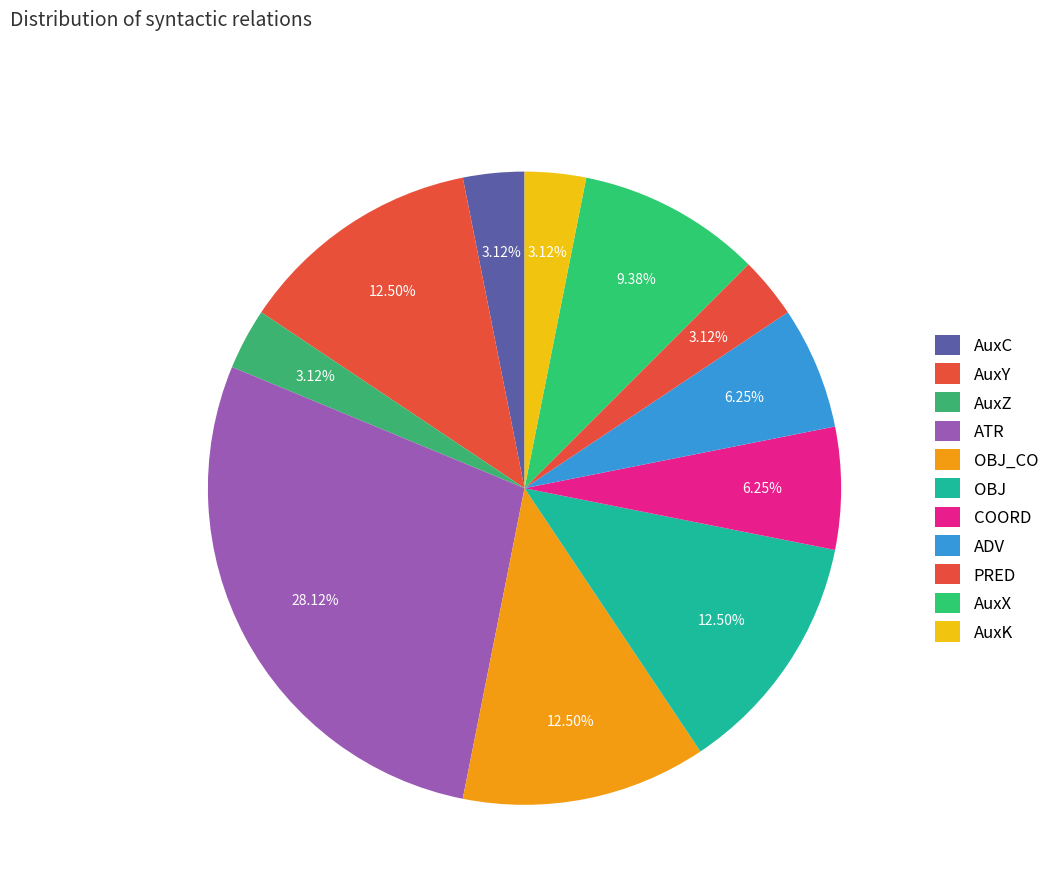

What is the smallest slice in the pie chart?

AuxC